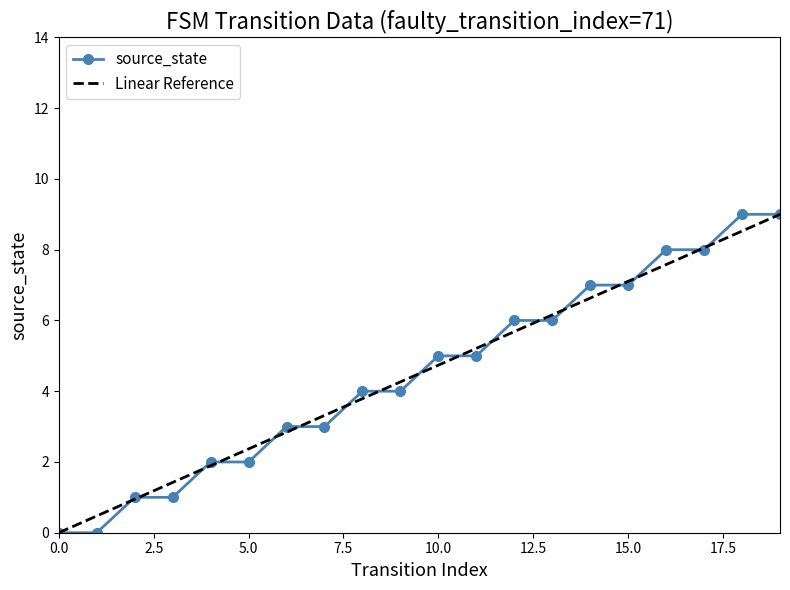

Reading left to right, extract all data points from this chart.

source_state: 0.0	0.0	1.0	1.0	2.0	2.0	3.0	3.0	4.0	4.0	5.0	5.0	6.0	6.0	7.0	7.0	8.0	8.0	9.0	9.0
Linear Reference: 0.0	0.5	0.9	1.4	1.9	2.4	2.8	3.3	3.8	4.3	4.7	5.2	5.7	6.2	6.6	7.1	7.6	8.1	8.5	9.0